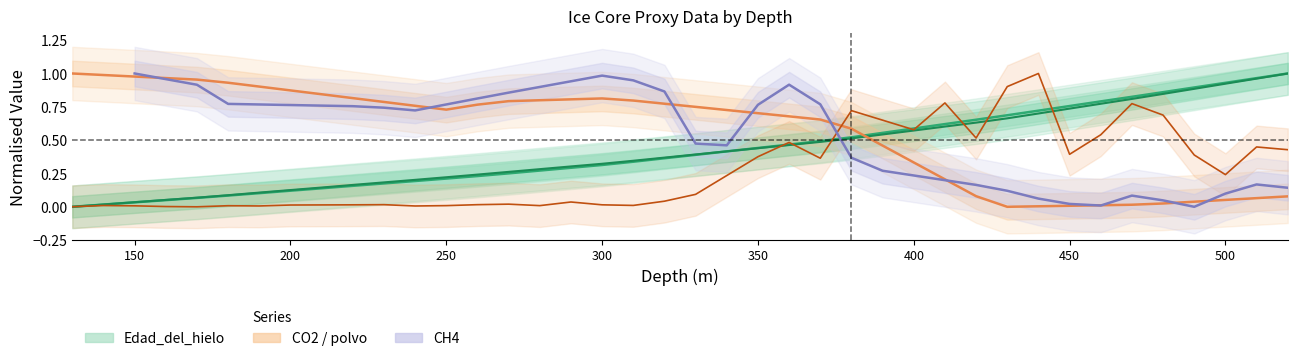

How many categories are shown in the chart?

40